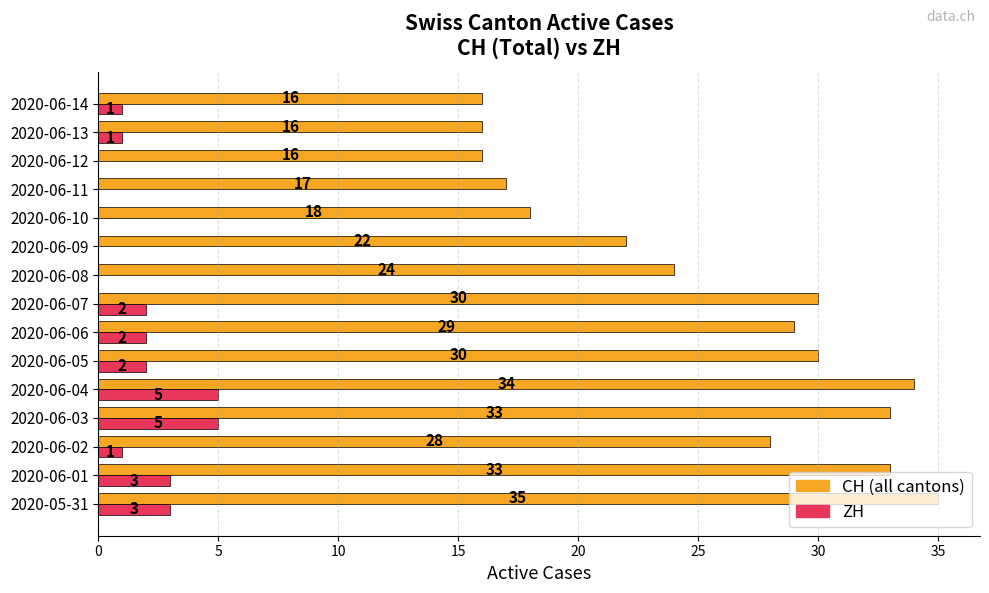

At which category is the sum across all series the highest?

2020-06-04